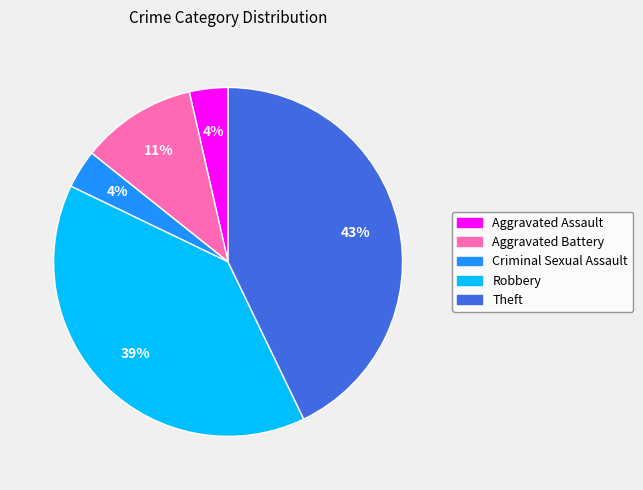

To the nearest percent, what is the difference between the largest and smallest slice percentages?

39%